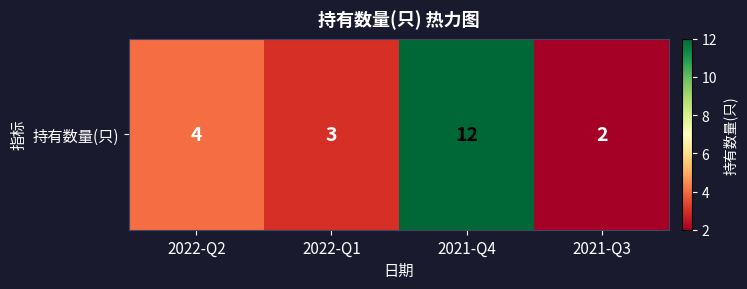

What is the difference between the maximum and minimum values?

10